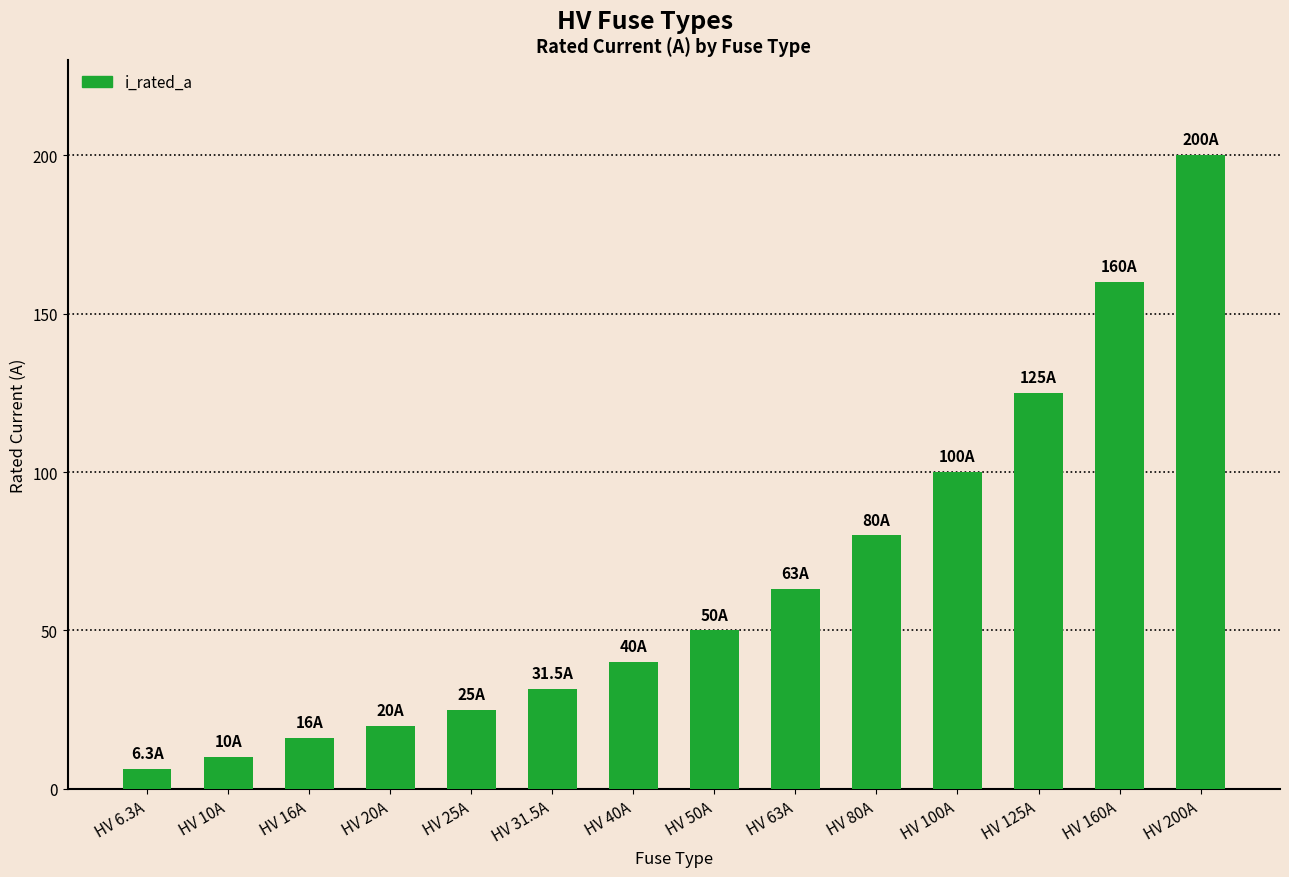

Are the bars grouped side by side (vs. stacked)?

No